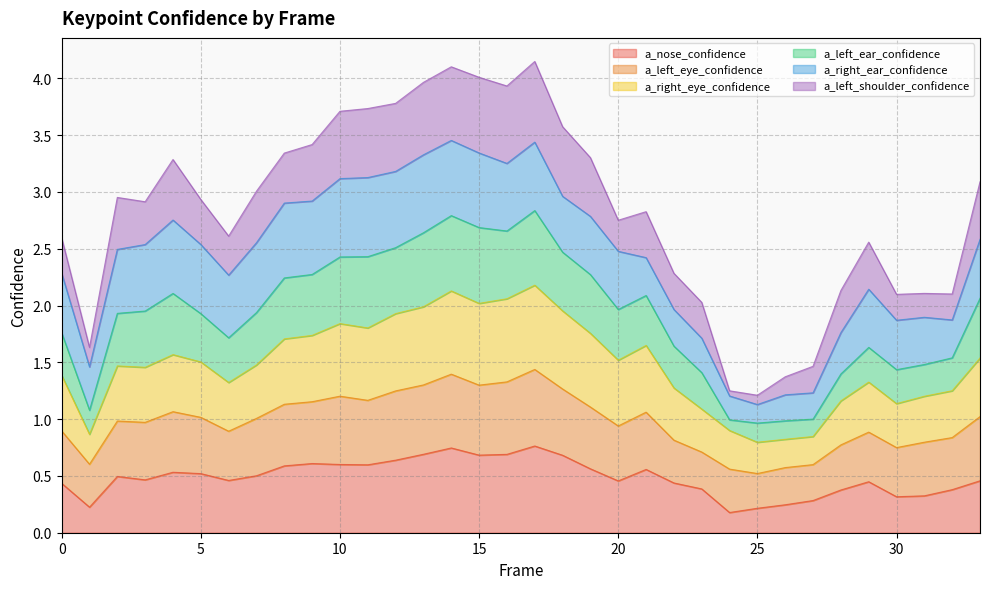

How many categories are shown in the chart?

34